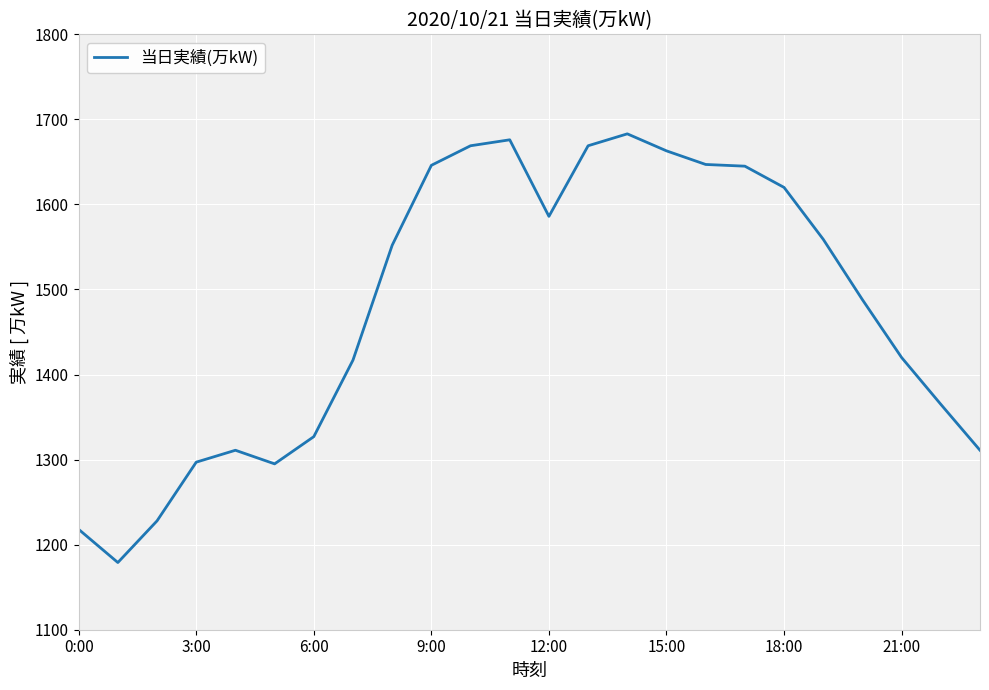

What is the smallest value displayed?

1179